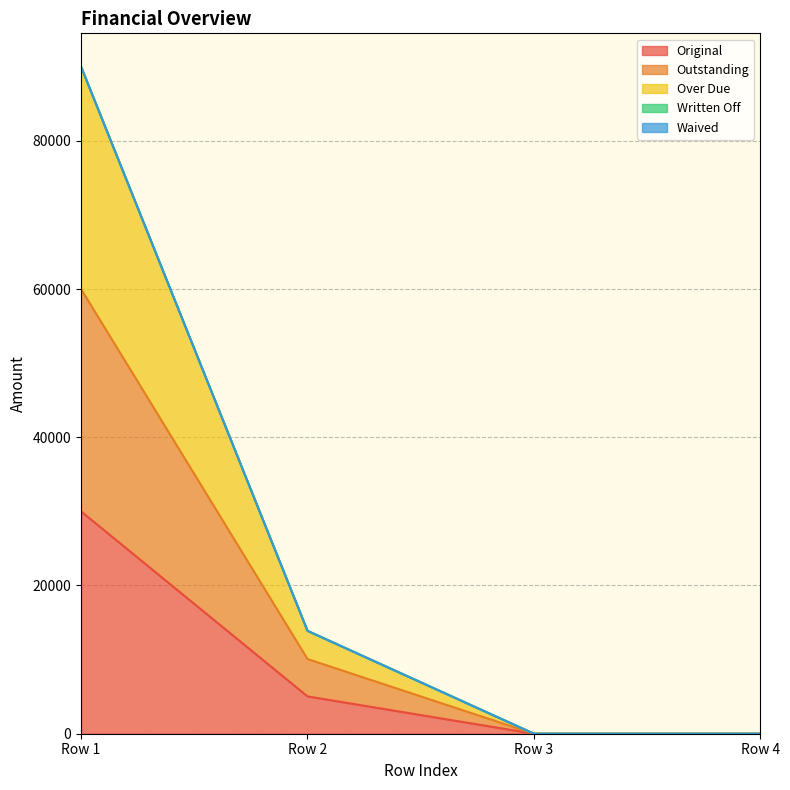

True or false: Outstanding and Original intersect in this chart.

False